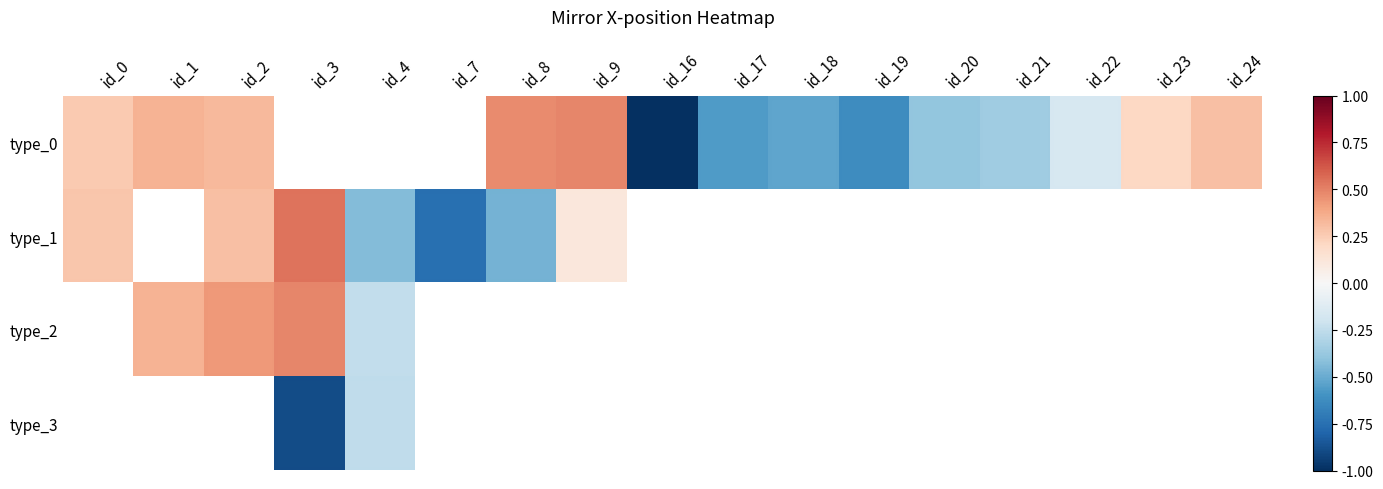

At how many categories does at least one series exceed 0?

8